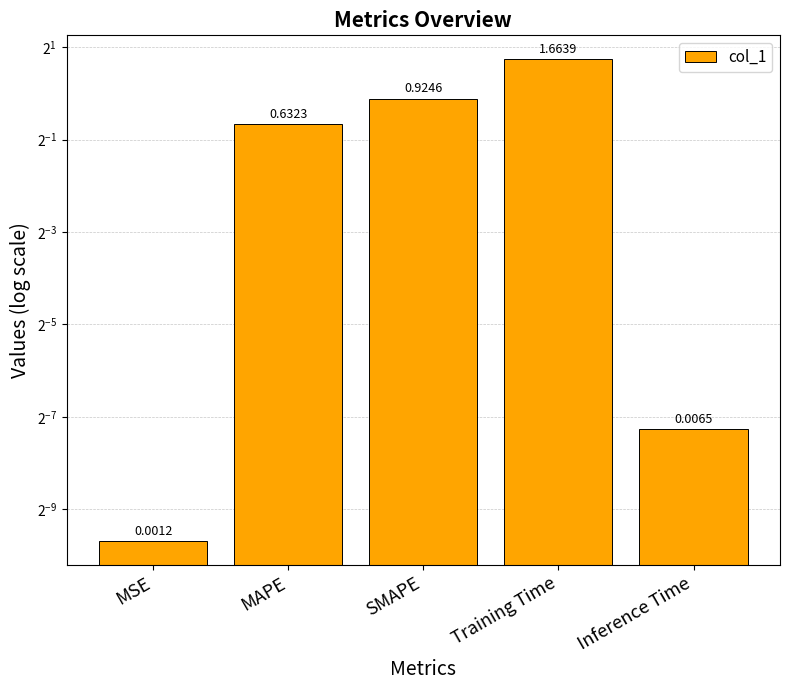

Reading right to left, transcribe all the data shown in this chart.

Inference Time=0.0	Training Time=1.7	SMAPE=0.9	MAPE=0.6	MSE=0.0